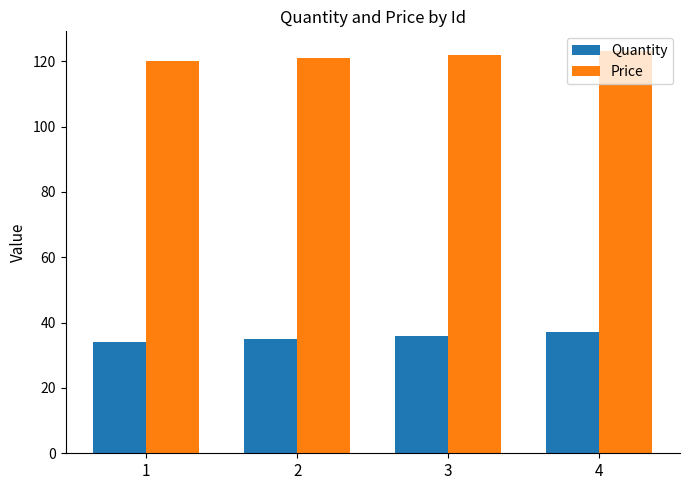

What is the smallest value displayed?

34